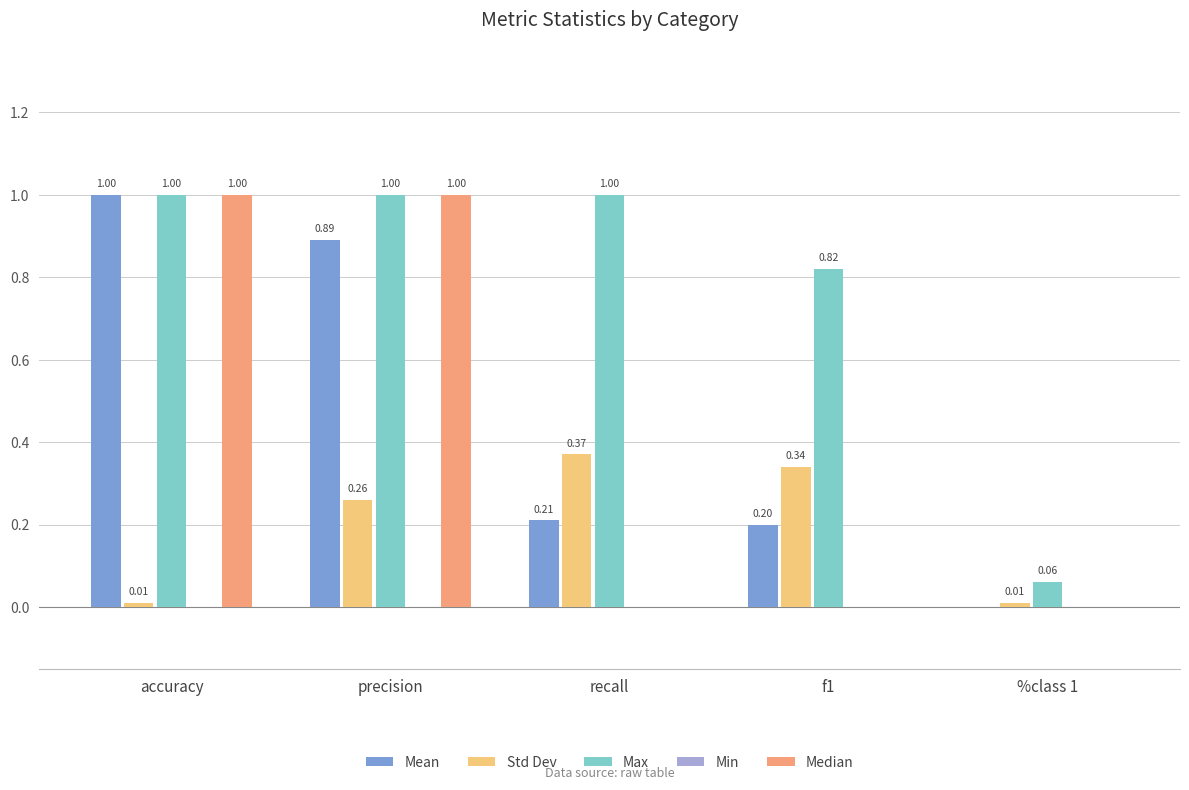

Which series has the largest total across all categories?

Max